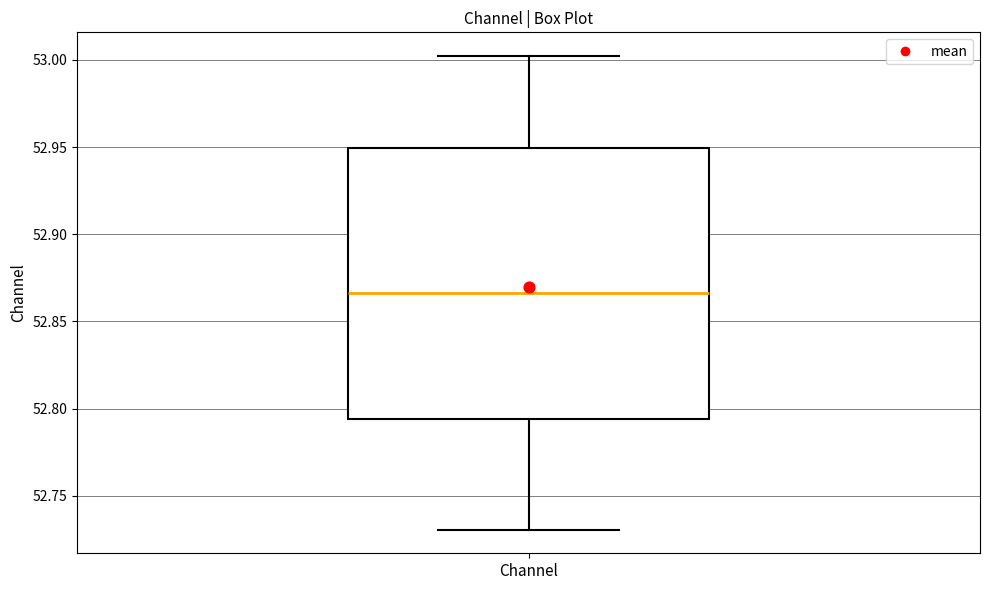

Where is the upper edge of the box for Channel on the y-axis? The values are not printed on the chart, so give them approximately, as read against the axis.

52.950